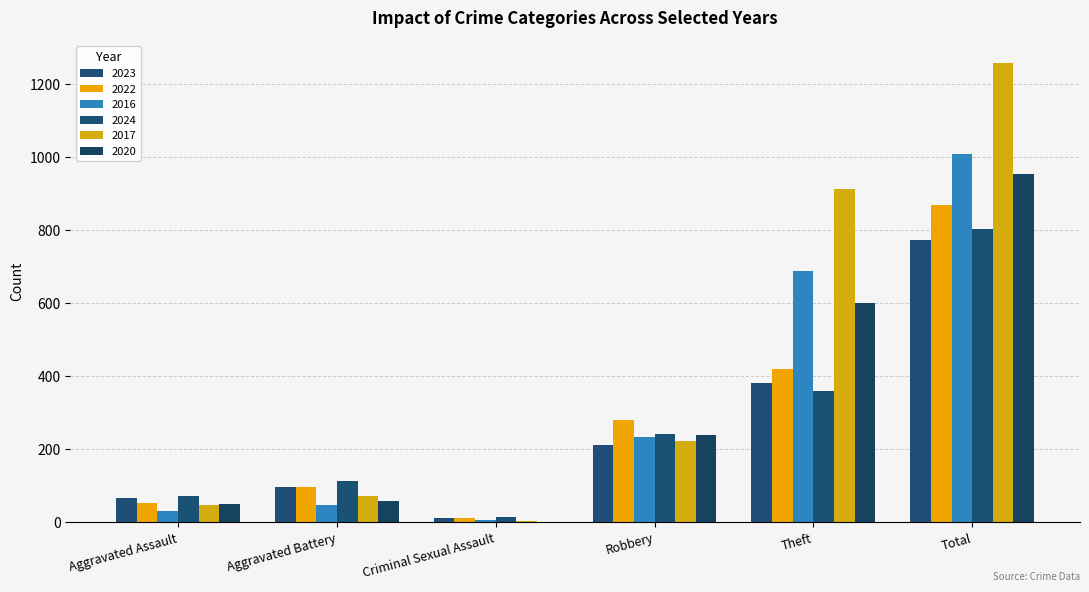

At which category is the sum across all series the highest?

Total